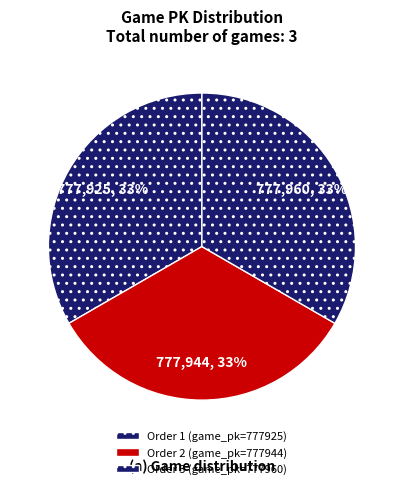

Is there any slice that represents more than half of the pie?

No